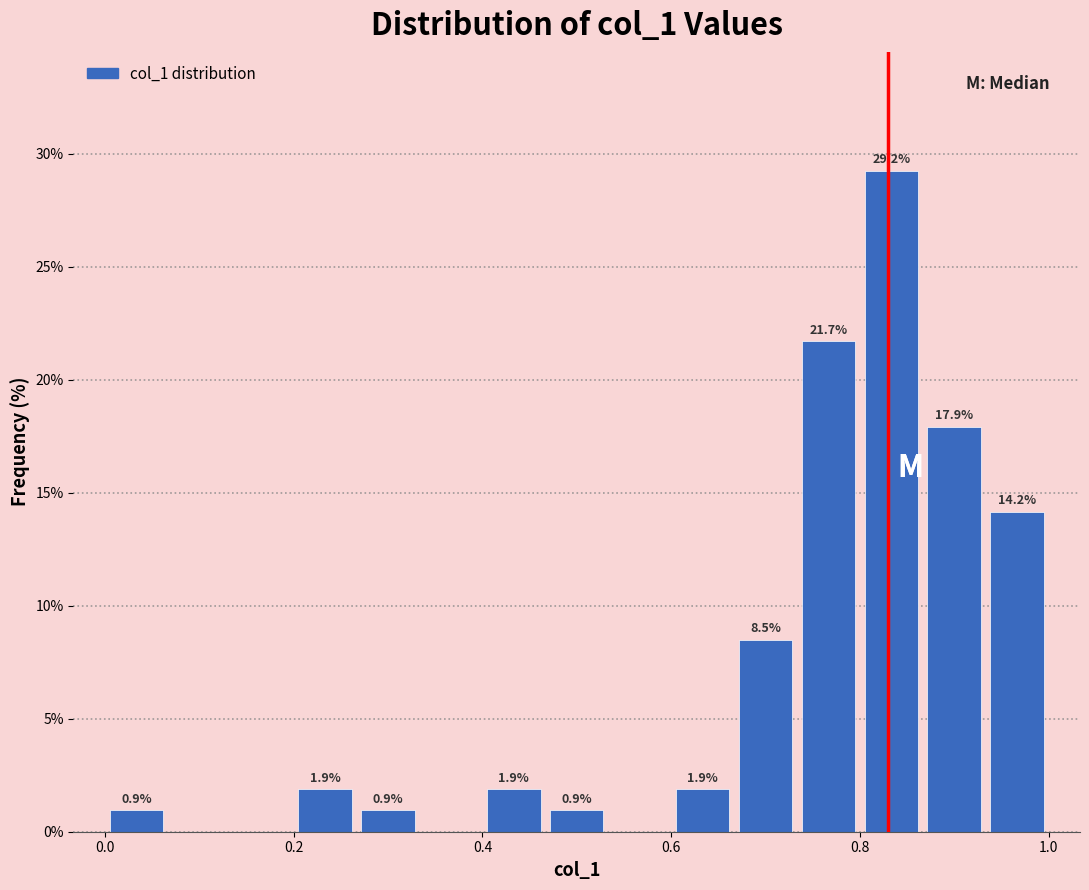

Read against the x-axis, roughly where is the centre of the tallest bar?

0.84